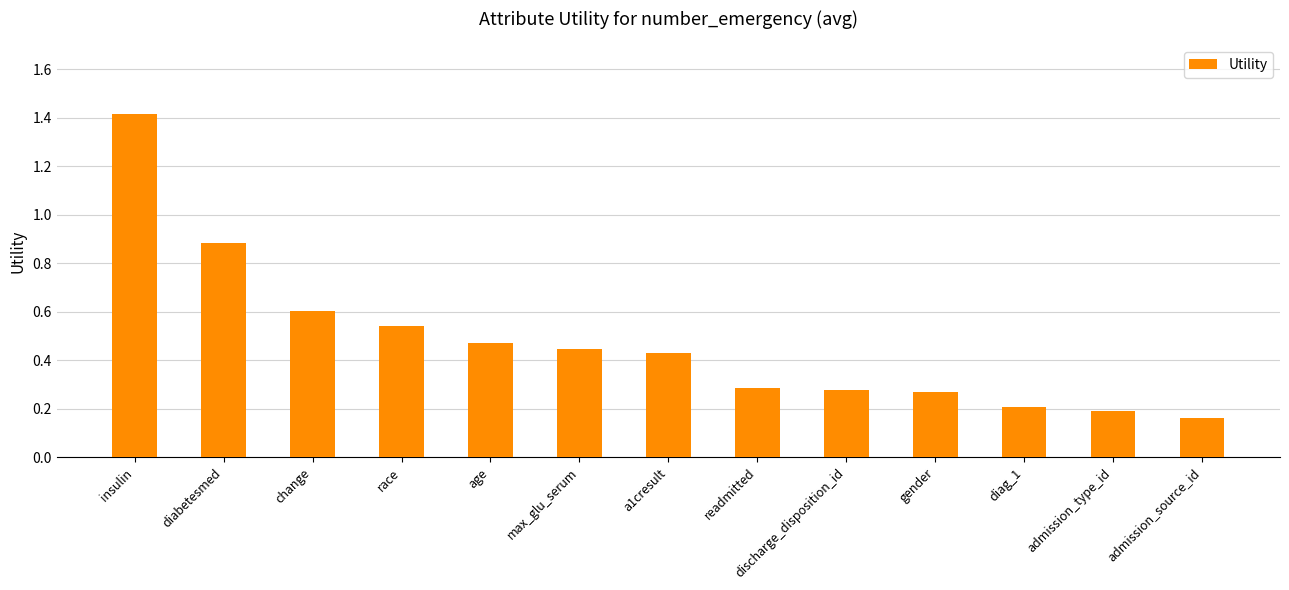

The chart shows a value of 2.2 at insulin. True or false?

False